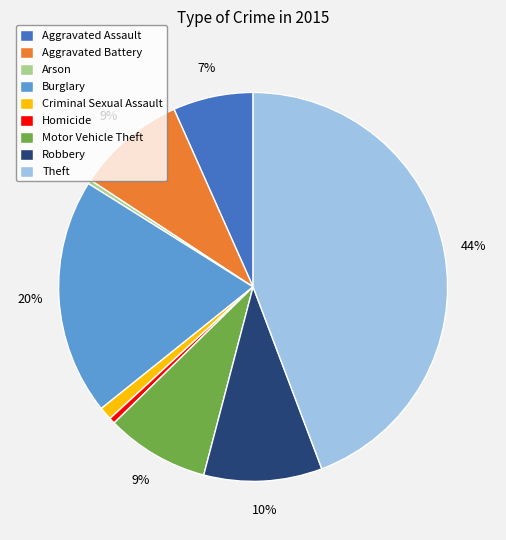

Is it true that Robbery is 10% of the pie?

True